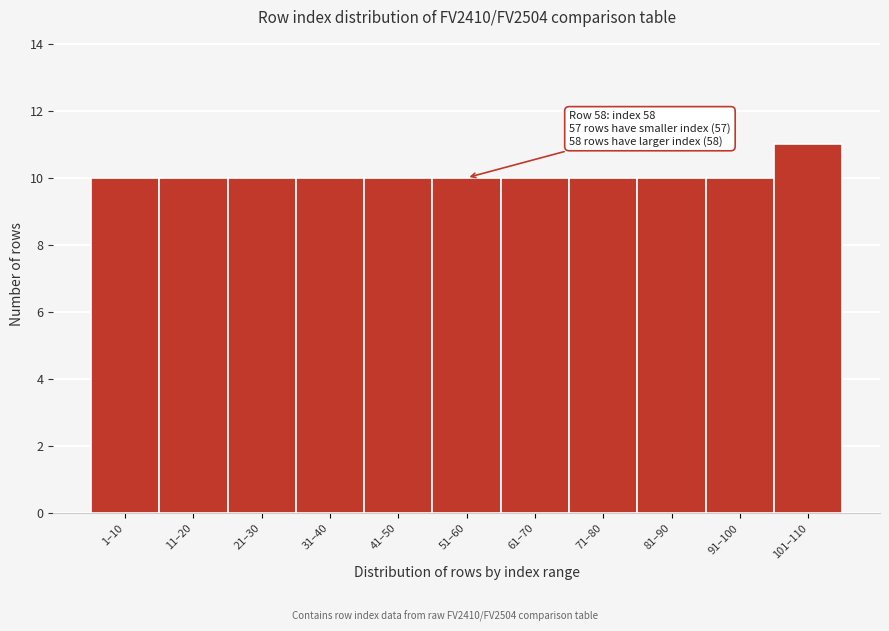

Reading right to left, what are all the values shown in this chart?

11	10	10	10	10	10	10	10	10	10	10